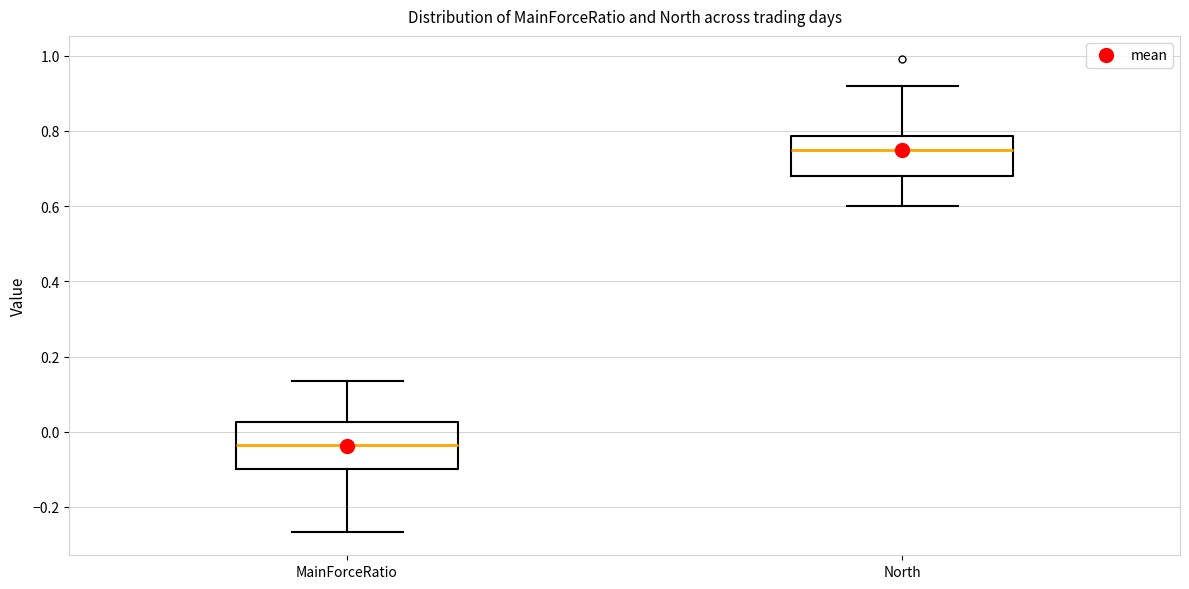

Reading left to right, read every box against the y-axis: the position of its median line, the range the box covers, and the ends of its whiskers. The values are not printed on the chart, so give them approximately, as read against the axis.

MainForceRatio: median -0.04, box -0.10 to 0.02, whiskers -0.26 to 0.14
North: median 0.76, box 0.68 to 0.78, whiskers 0.60 to 0.92